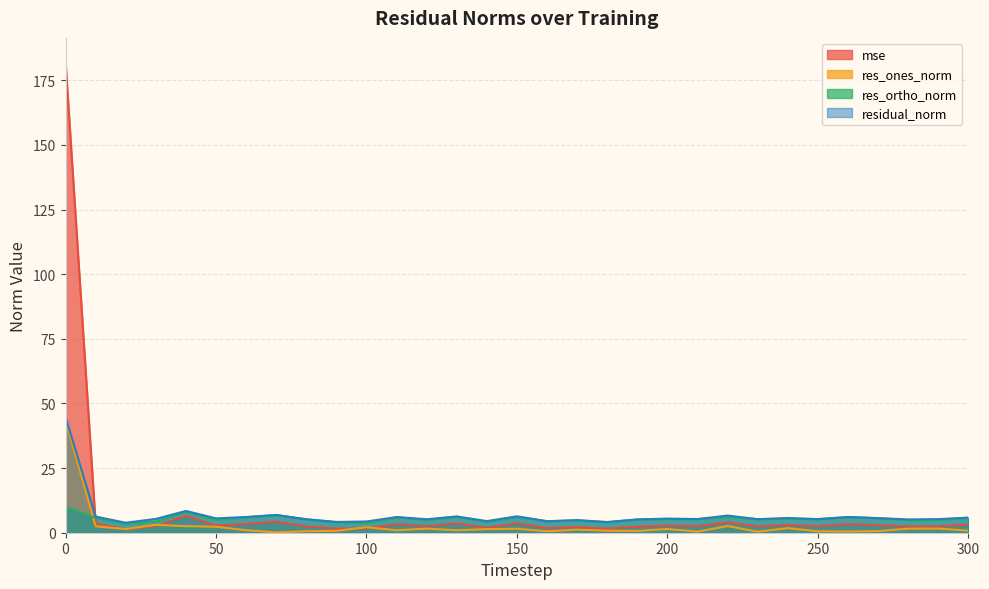

What is the difference between the second highest and second lowest values in the res_ones_norm series?

2.7